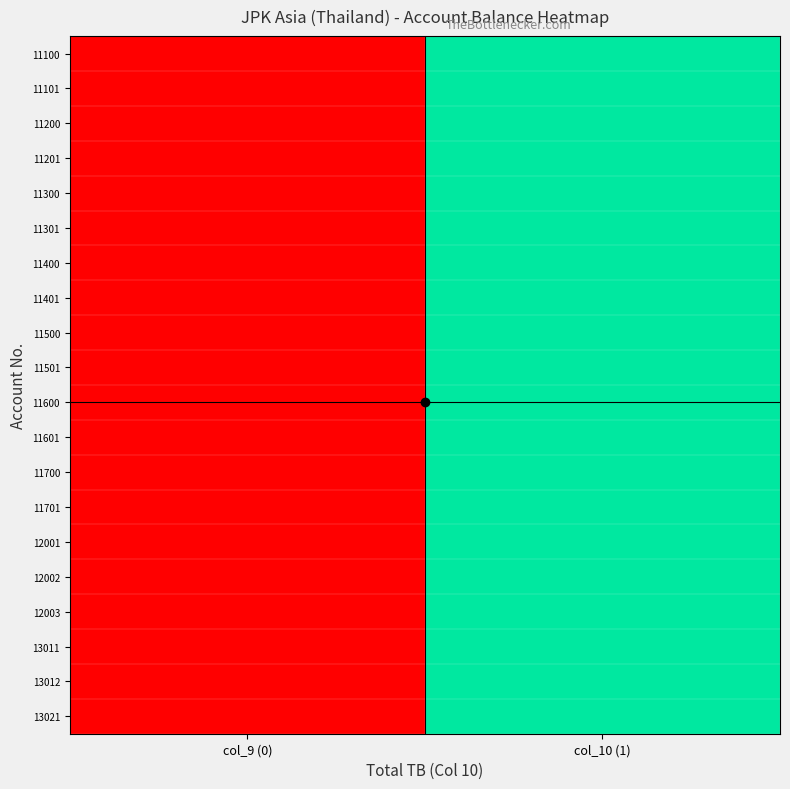

Which category has the highest value across all series?

col_10 (1)